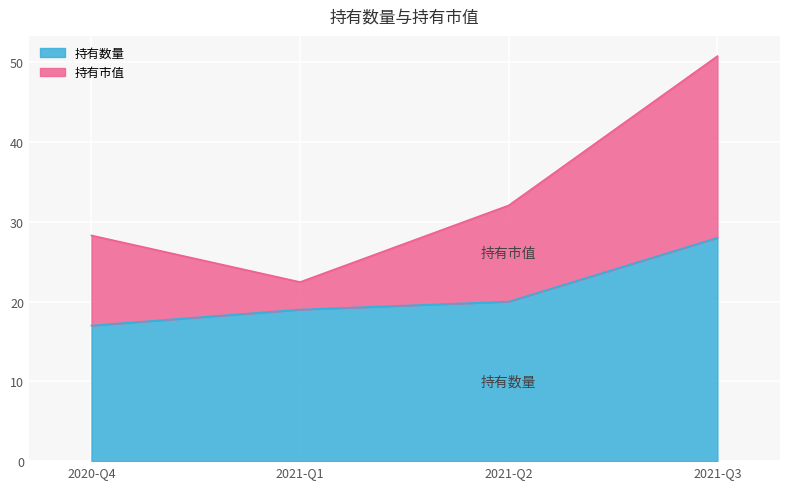

Which category has the lowest value across all series?

2020-Q4